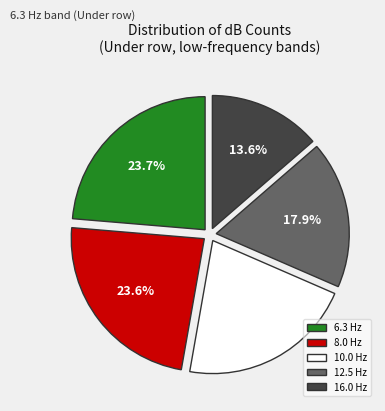

How much of the chart is everything except 12.5 Hz?

82.1%